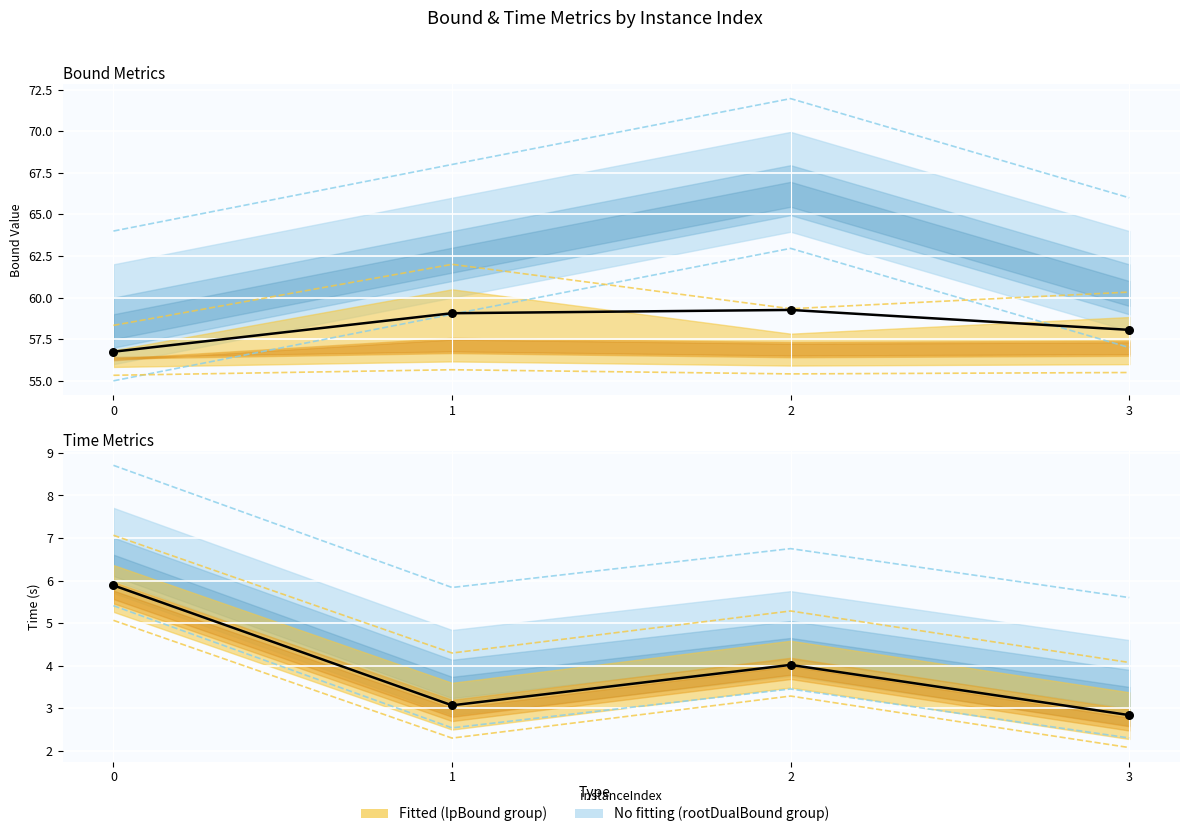

Which series has the widest spread of Y values?

Mean time